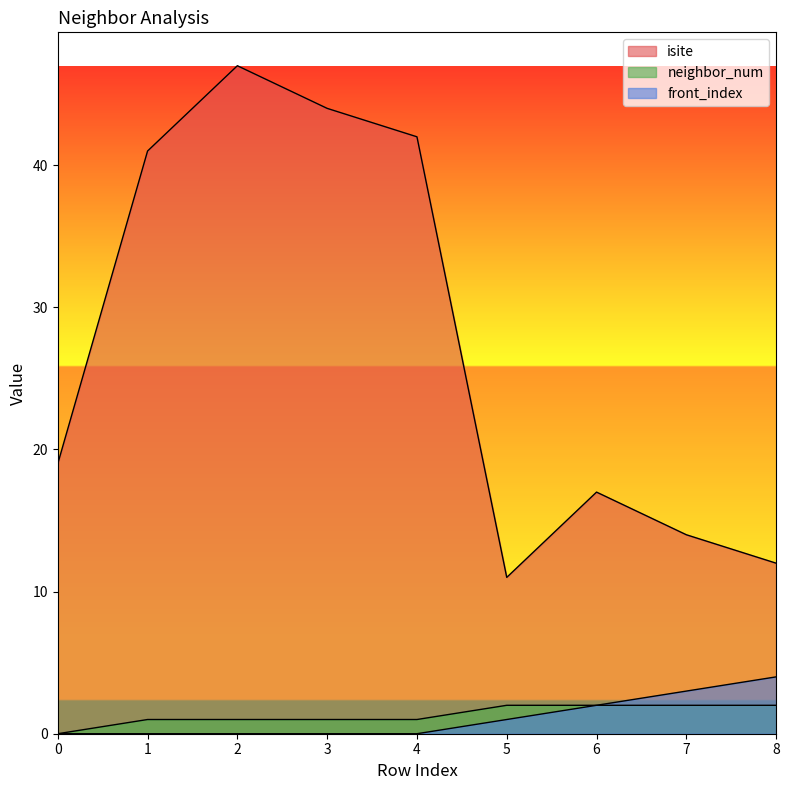

True or false: isite and front_index intersect in this chart.

False